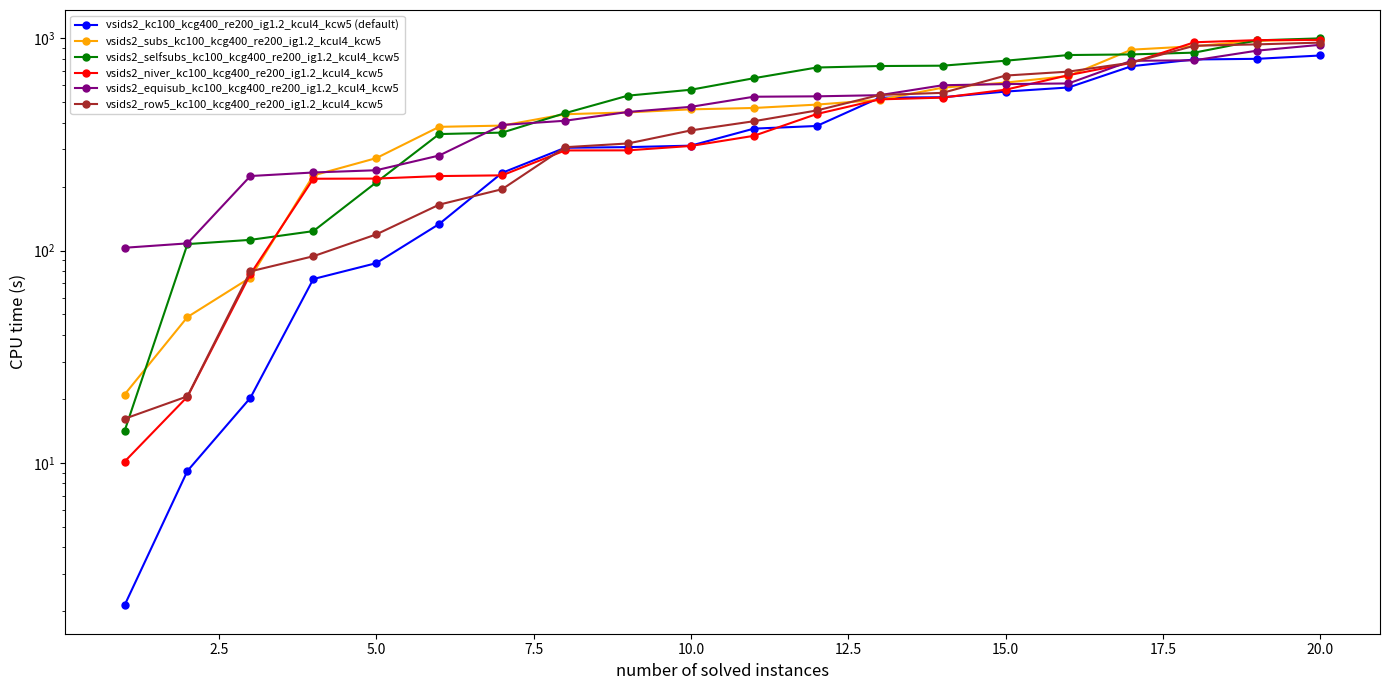

Between 20.0 and 10.0, which is larger?

20.0